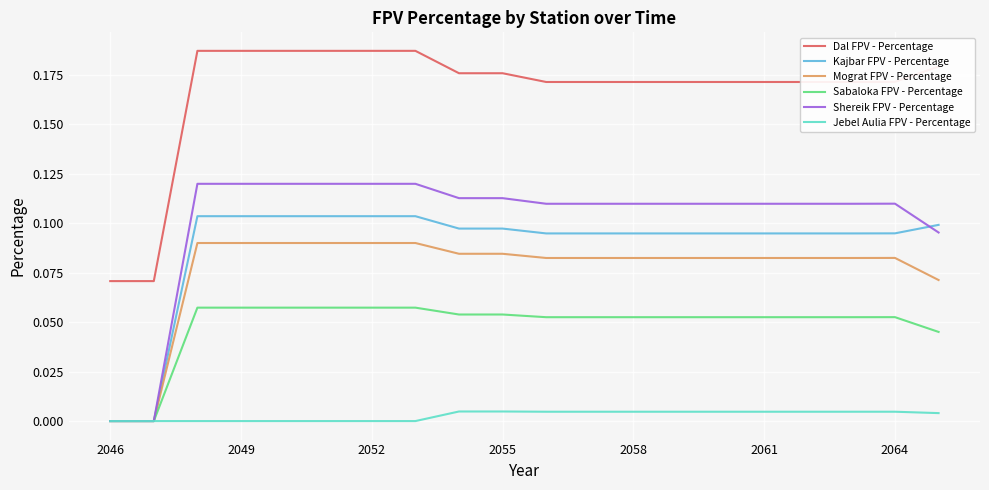

Which series has the widest spread of values?

Shereik FPV - Percentage